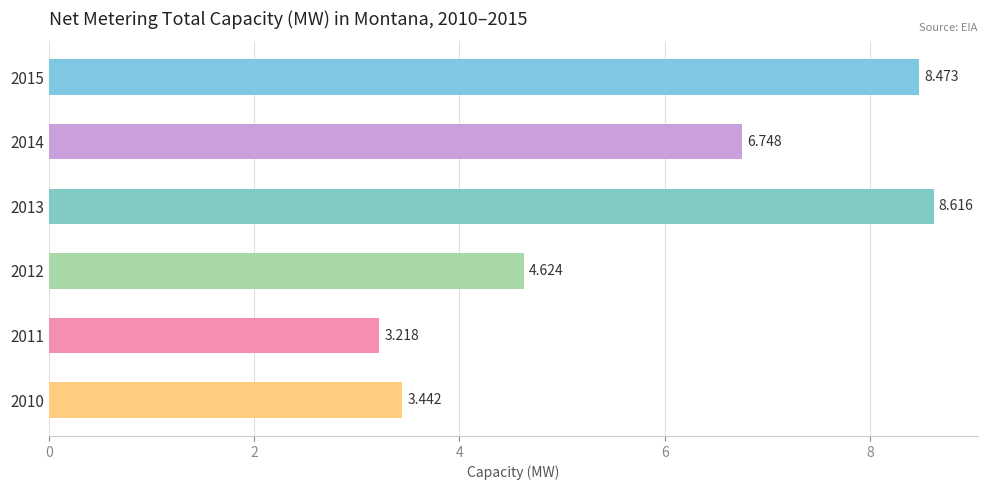

Rank the categories by value from lowest to highest.

2011, 2010, 2012, 2014, 2015, 2013